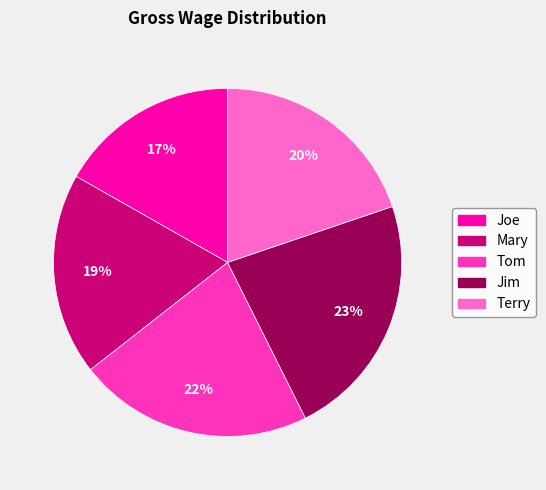

Is the sum of Terry and Jim greater than half?

No